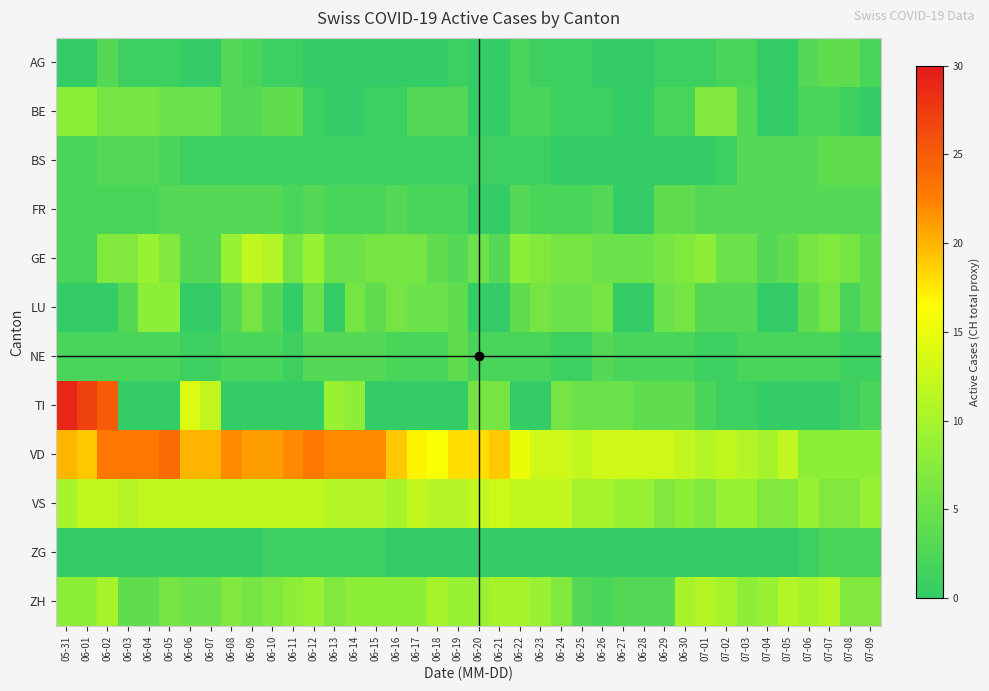

Reading left to right, transcribe all the data shown in this chart.

AG: 05-31=0	06-01=0	06-02=3	06-03=1	06-04=1	06-05=1	06-06=0	06-07=0	06-08=3	06-09=2	06-10=1	06-11=1	06-12=0	06-13=0	06-14=0	06-15=0	06-16=0	06-17=0	06-18=0	06-19=1	06-20=0	06-21=0	06-22=2	06-23=1	06-24=1	06-25=1	06-26=0	06-27=0	06-28=0	06-29=1	06-30=1	07-01=1	07-02=2	07-03=2	07-04=0	07-05=0	07-06=3	07-07=4	07-08=4	07-09=2
BE: 05-31=8	06-01=8	06-02=6	06-03=6	06-04=6	06-05=5	06-06=5	06-07=5	06-08=3	06-09=3	06-10=4	06-11=4	06-12=1	06-13=0	06-14=0	06-15=1	06-16=1	06-17=3	06-18=3	06-19=3	06-20=0	06-21=0	06-22=2	06-23=2	06-24=1	06-25=1	06-26=1	06-27=0	06-28=0	06-29=2	06-30=2	07-01=7	07-02=7	07-03=3	07-04=0	07-05=0	07-06=2	07-07=2	07-08=1	07-09=0
BS: 05-31=2	06-01=2	06-02=3	06-03=3	06-04=3	06-05=2	06-06=1	06-07=1	06-08=1	06-09=1	06-10=1	06-11=1	06-12=1	06-13=1	06-14=1	06-15=1	06-16=1	06-17=1	06-18=1	06-19=1	06-20=1	06-21=1	06-22=1	06-23=1	06-24=0	06-25=0	06-26=0	06-27=0	06-28=0	06-29=0	06-30=0	07-01=0	07-02=1	07-03=3	07-04=3	07-05=3	07-06=3	07-07=4	07-08=4	07-09=4
FR: 05-31=2	06-01=2	06-02=2	06-03=2	06-04=2	06-05=3	06-06=3	06-07=3	06-08=3	06-09=3	06-10=3	06-11=2	06-12=3	06-13=2	06-14=2	06-15=2	06-16=3	06-17=2	06-18=2	06-19=2	06-20=0	06-21=0	06-22=3	06-23=2	06-24=2	06-25=2	06-26=3	06-27=0	06-28=0	06-29=4	06-30=4	07-01=3	07-02=3	07-03=3	07-04=3	07-05=3	07-06=3	07-07=3	07-08=3	07-09=3
GE: 05-31=2	06-01=2	06-02=7	06-03=7	06-04=9	06-05=7	06-06=3	06-07=3	06-08=9	06-09=12	06-10=11	06-11=6	06-12=9	06-13=5	06-14=5	06-15=6	06-16=6	06-17=6	06-18=4	06-19=3	06-20=5	06-21=3	06-22=8	06-23=7	06-24=6	06-25=6	06-26=5	06-27=5	06-28=5	06-29=6	06-30=7	07-01=8	07-02=5	07-03=5	07-04=3	07-05=4	07-06=6	07-07=7	07-08=6	07-09=4
LU: 05-31=0	06-01=0	06-02=0	06-03=3	06-04=8	06-05=8	06-06=0	06-07=0	06-08=3	06-09=6	06-10=3	06-11=0	06-12=5	06-13=0	06-14=6	06-15=4	06-16=6	06-17=5	06-18=5	06-19=4	06-20=0	06-21=0	06-22=4	06-23=6	06-24=5	06-25=5	06-26=6	06-27=0	06-28=0	06-29=5	06-30=6	07-01=3	07-02=3	07-03=3	07-04=0	07-05=0	07-06=4	07-07=6	07-08=2	07-09=4
NE: 05-31=2	06-01=2	06-02=2	06-03=2	06-04=2	06-05=2	06-06=1	06-07=1	06-08=2	06-09=2	06-10=2	06-11=1	06-12=3	06-13=3	06-14=3	06-15=3	06-16=2	06-17=2	06-18=2	06-19=4	06-20=2	06-21=2	06-22=2	06-23=2	06-24=1	06-25=1	06-26=3	06-27=2	06-28=2	06-29=2	06-30=2	07-01=1	07-02=1	07-03=2	07-04=2	07-05=2	07-06=2	07-07=2	07-08=1	07-09=1
TI: 05-31=29	06-01=27	06-02=25	06-03=0	06-04=0	06-05=0	06-06=14	06-07=12	06-08=0	06-09=0	06-10=0	06-11=0	06-12=0	06-13=9	06-14=8	06-15=0	06-16=0	06-17=0	06-18=0	06-19=0	06-20=6	06-21=6	06-22=0	06-23=0	06-24=6	06-25=5	06-26=5	06-27=5	06-28=4	06-29=4	06-30=4	07-01=2	07-02=1	07-03=1	07-04=0	07-05=0	07-06=0	07-07=0	07-08=1	07-09=2
VD: 05-31=20	06-01=19	06-02=23	06-03=23	06-04=23	06-05=24	06-06=20	06-07=20	06-08=22	06-09=21	06-10=21	06-11=22	06-12=23	06-13=22	06-14=22	06-15=22	06-16=19	06-17=17	06-18=16	06-19=18	06-20=18	06-21=19	06-22=15	06-23=13	06-24=13	06-25=12	06-26=13	06-27=13	06-28=13	06-29=13	06-30=12	07-01=11	07-02=12	07-03=11	07-04=10	07-05=12	07-06=8	07-07=8	07-08=8	07-09=8
VS: 05-31=10	06-01=12	06-02=12	06-03=11	06-04=12	06-05=12	06-06=12	06-07=12	06-08=12	06-09=12	06-10=12	06-11=12	06-12=12	06-13=11	06-14=11	06-15=11	06-16=10	06-17=12	06-18=11	06-19=11	06-20=12	06-21=13	06-22=12	06-23=12	06-24=12	06-25=10	06-26=10	06-27=9	06-28=9	06-29=7	06-30=8	07-01=7	07-02=9	07-03=9	07-04=7	07-05=7	07-06=9	07-07=7	07-08=7	07-09=9
ZG: 05-31=0	06-01=0	06-02=0	06-03=0	06-04=0	06-05=0	06-06=0	06-07=0	06-08=0	06-09=0	06-10=1	06-11=1	06-12=1	06-13=1	06-14=1	06-15=1	06-16=0	06-17=0	06-18=0	06-19=0	06-20=0	06-21=0	06-22=0	06-23=0	06-24=0	06-25=0	06-26=0	06-27=0	06-28=0	06-29=0	06-30=0	07-01=0	07-02=0	07-03=0	07-04=0	07-05=0	07-06=1	07-07=2	07-08=2	07-09=2
ZH: 05-31=8	06-01=8	06-02=10	06-03=4	06-04=4	06-05=6	06-06=5	06-07=5	06-08=7	06-09=6	06-10=7	06-11=8	06-12=9	06-13=7	06-14=8	06-15=8	06-16=8	06-17=8	06-18=10	06-19=9	06-20=9	06-21=10	06-22=10	06-23=9	06-24=7	06-25=3	06-26=2	06-27=3	06-28=3	06-29=3	06-30=10	07-01=11	07-02=10	07-03=8	07-04=9	07-05=11	07-06=10	07-07=11	07-08=7	07-09=7